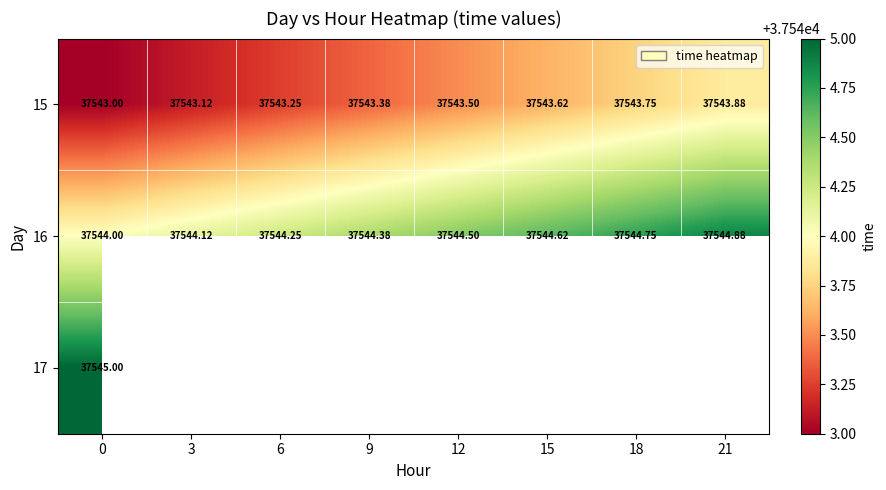

The 16 series shows 37544.5 at 12. True or false?

True